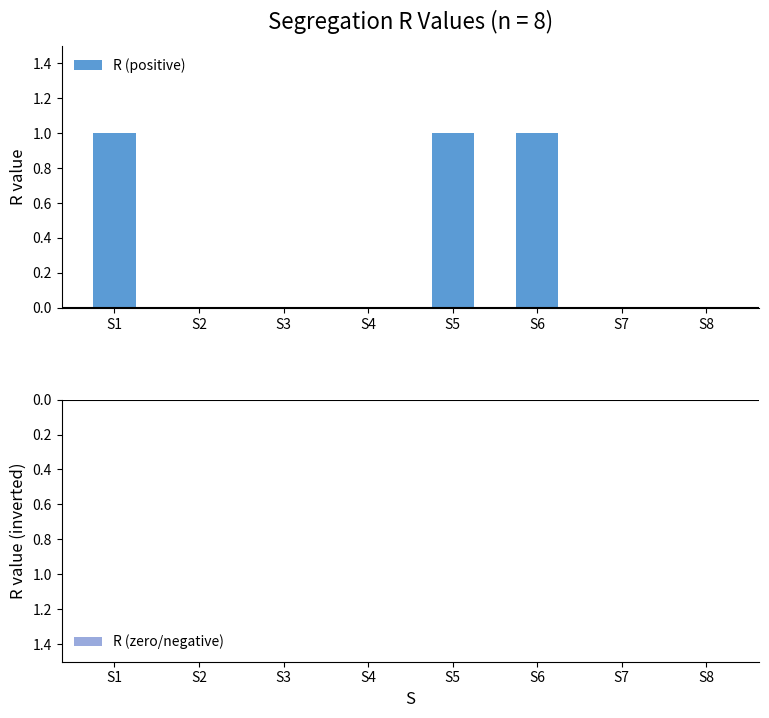

The chart shows a value of 1 at S1. True or false?

True